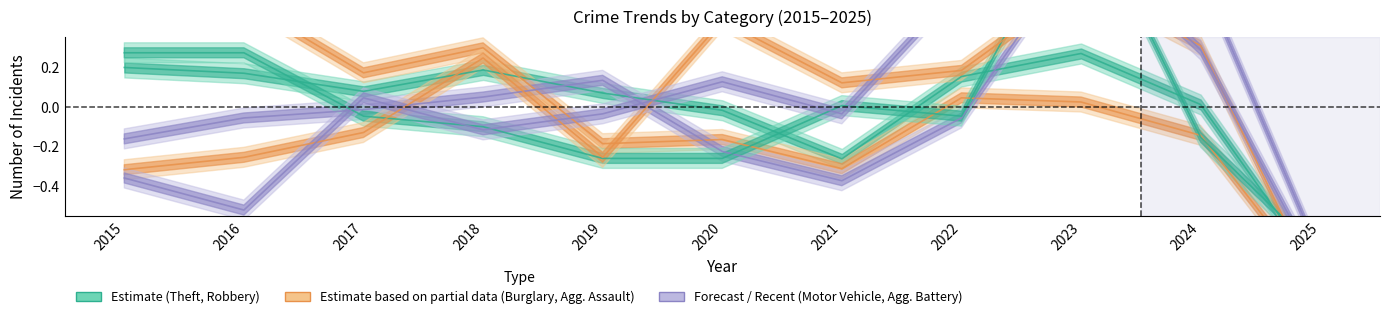

What is the lowest value of the Aggravated Battery series?

-0.8